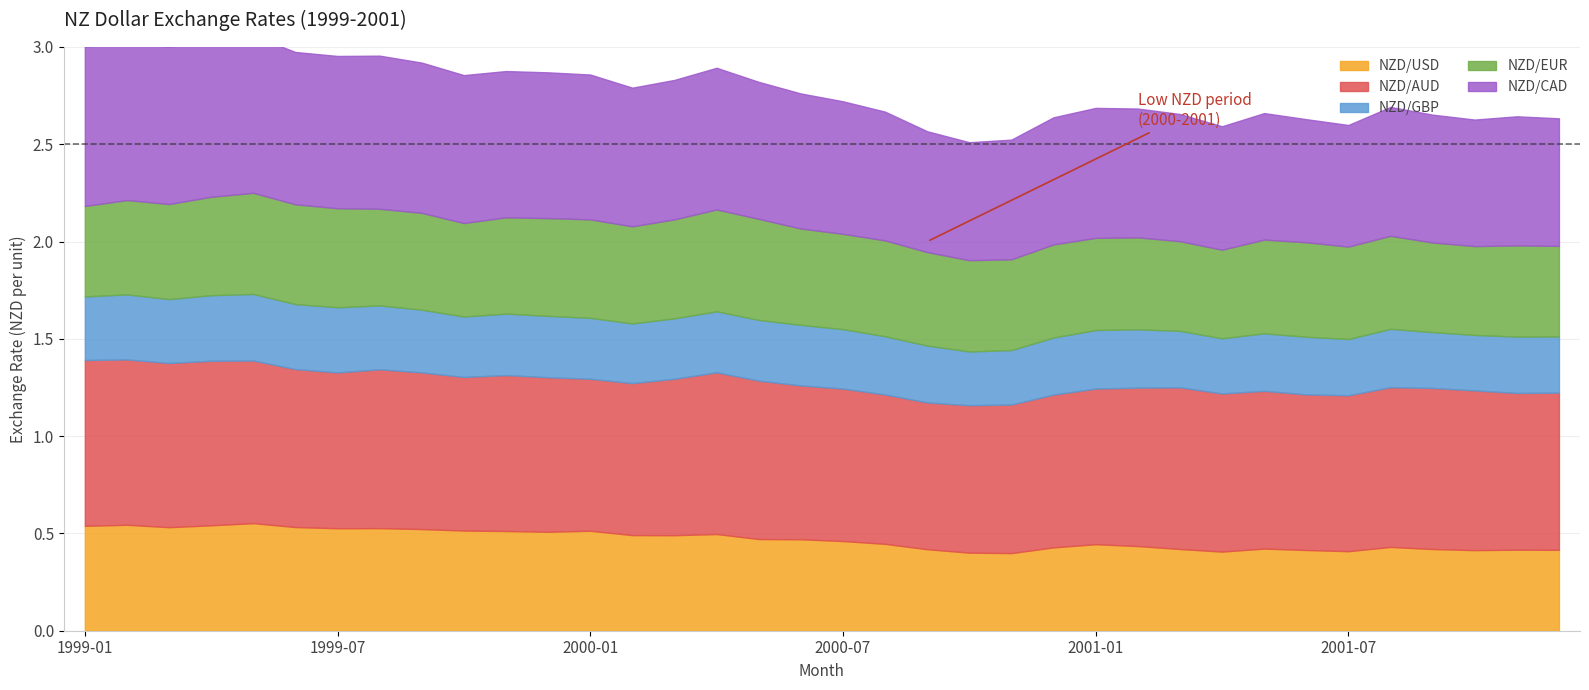

True or false: NZD/CAD has a value of 0.8 at 1999-10.

True